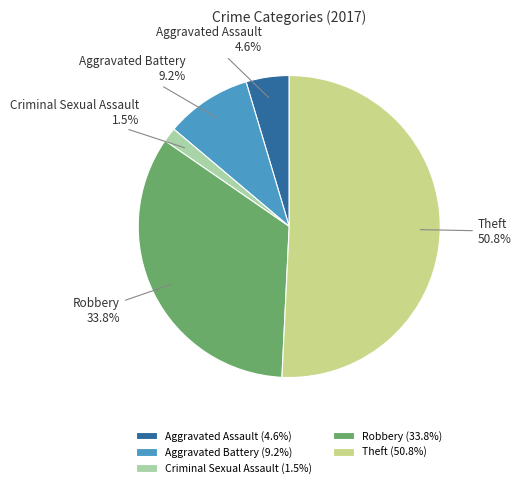

How many slices are in this pie chart?

5